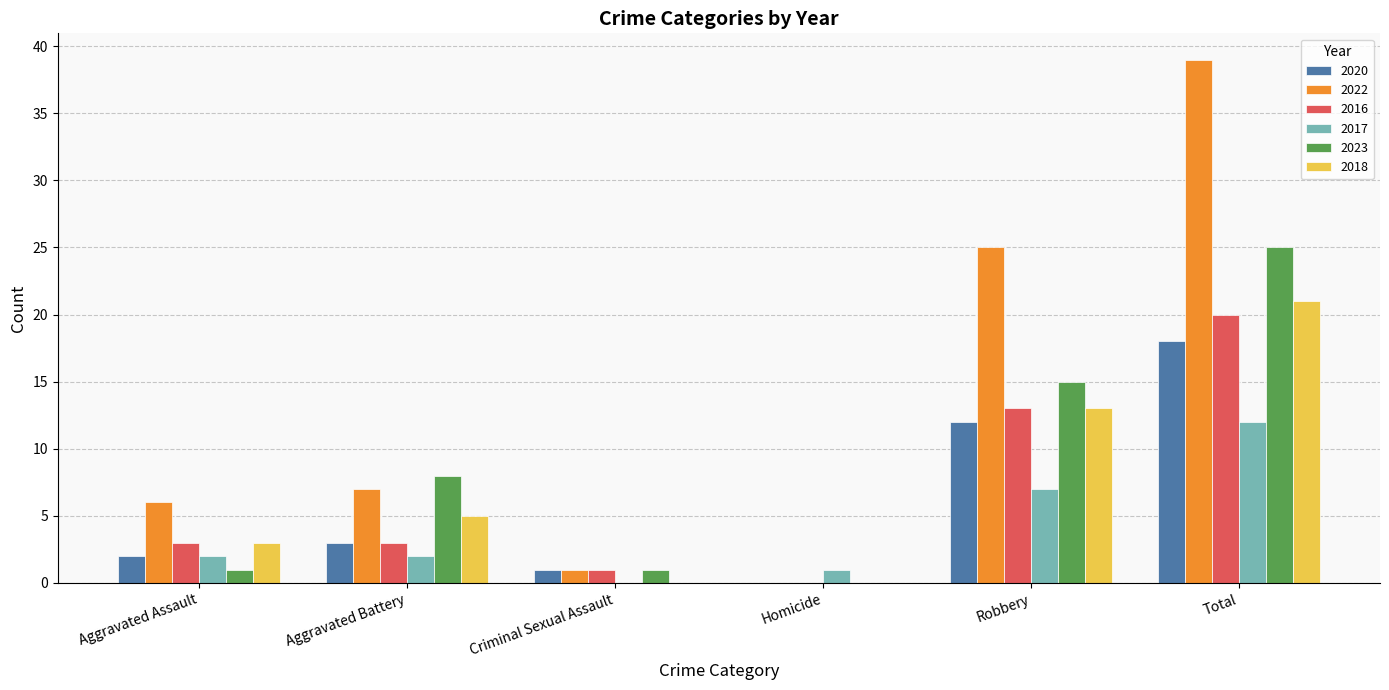

Count the number of categories in the chart.

6